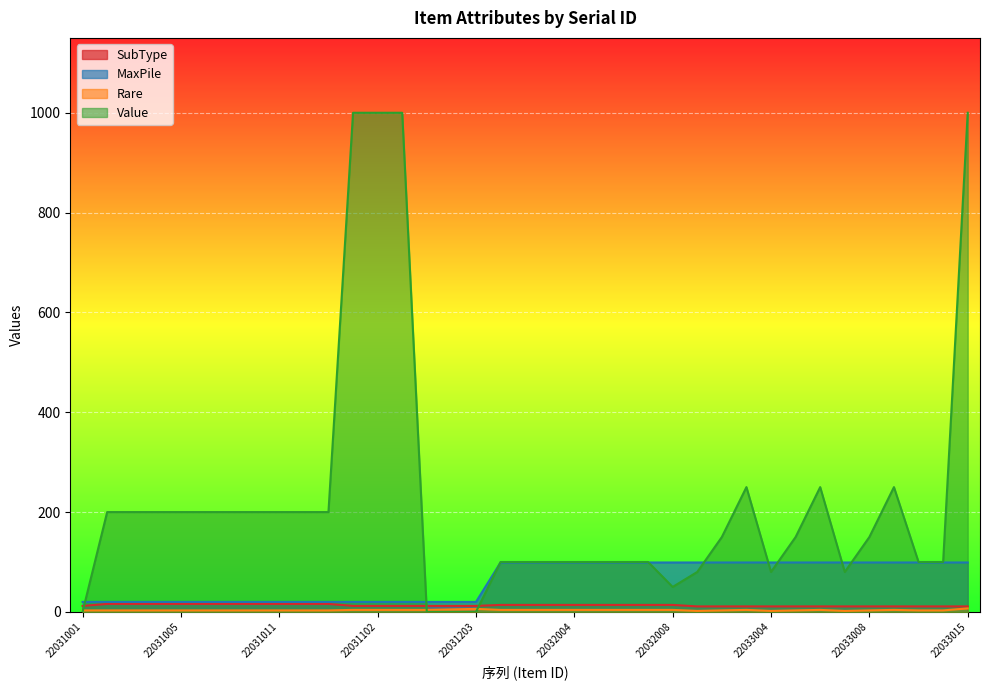

What is the difference between the maximum and minimum values in the Value series?

1000